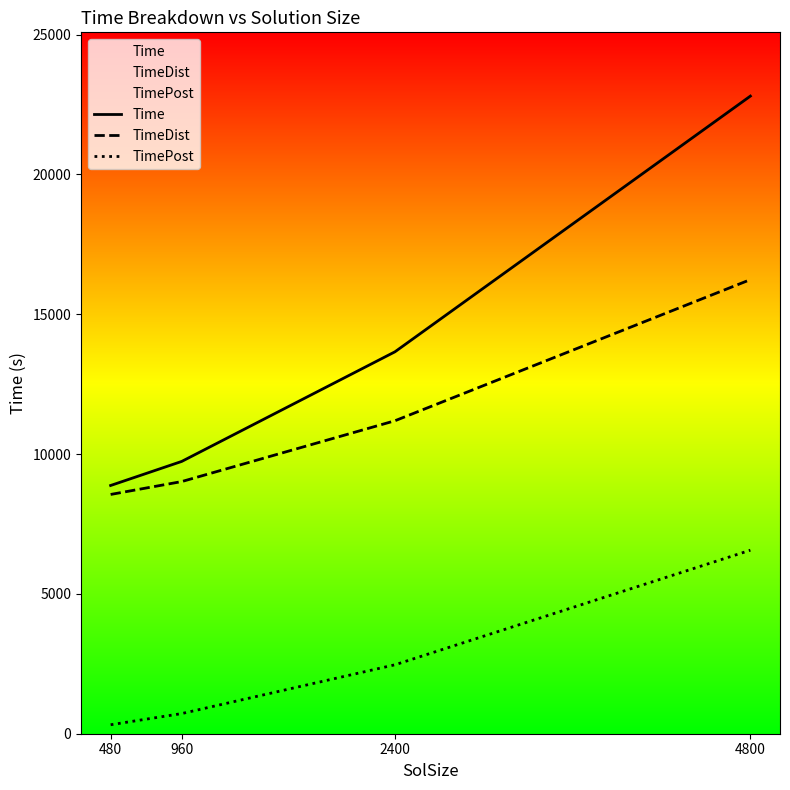

What is the approximate value of Time at 960?

9736.9